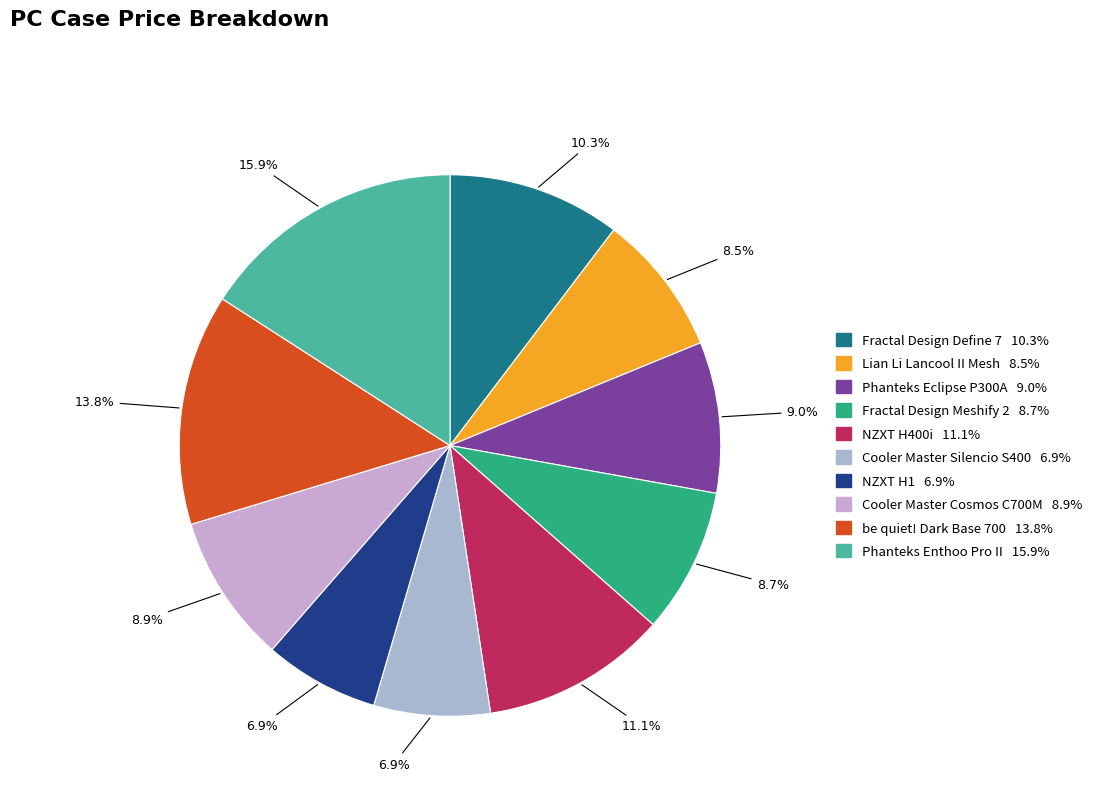

How many slices are in this pie chart?

10